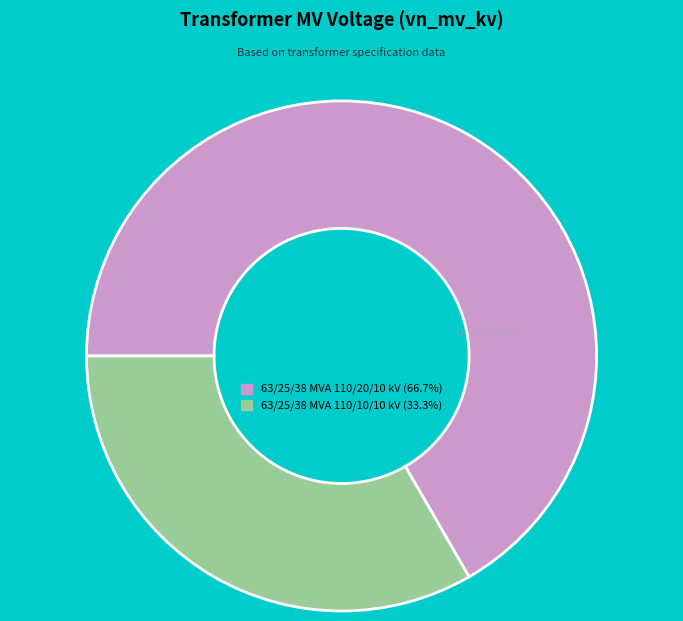

Is it true that 63/25/38 MVA 110/10/10 kV is 33% of the pie?

True